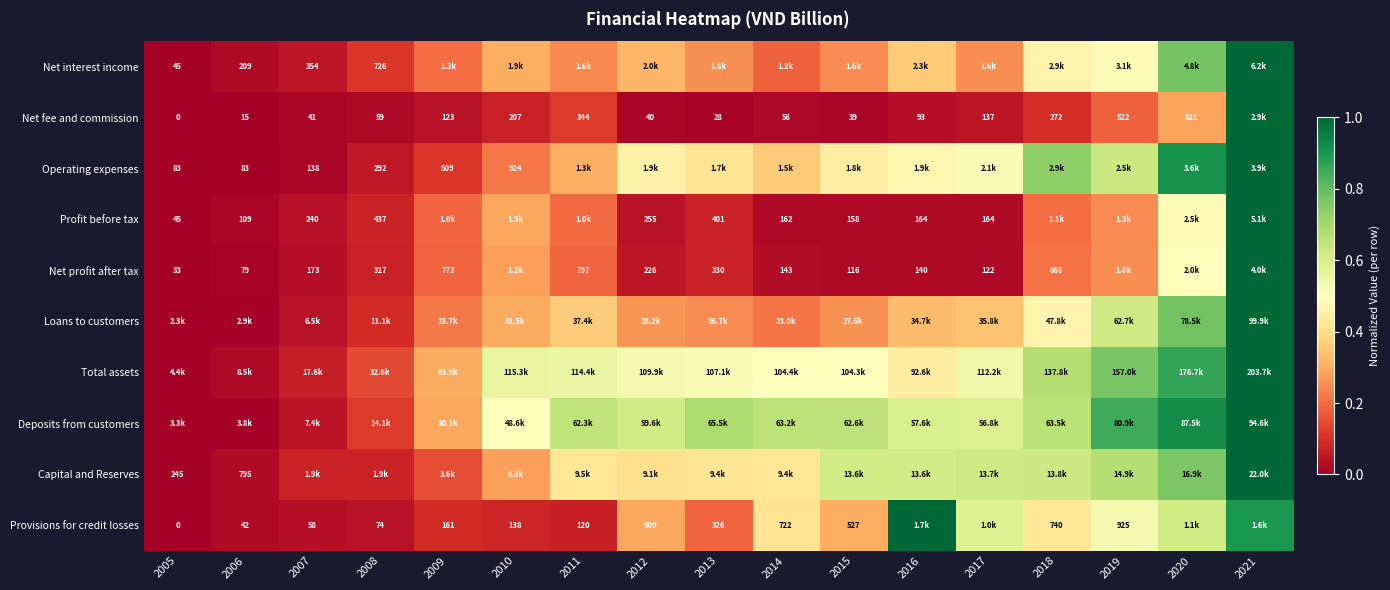

At which category is the sum across all series the highest?

2021